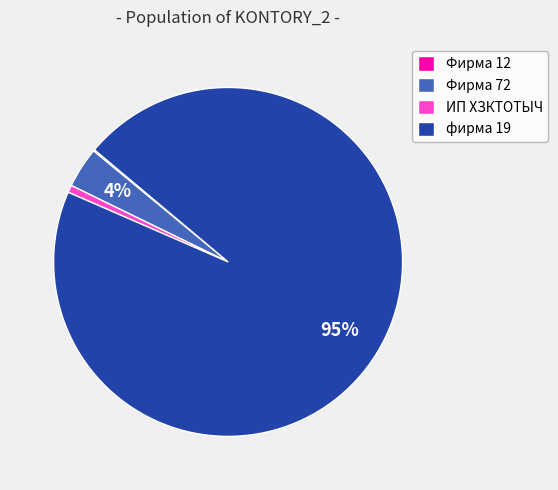

What percentage is the ИП ХЗКТОТЫЧ slice, to the nearest percent?

1%